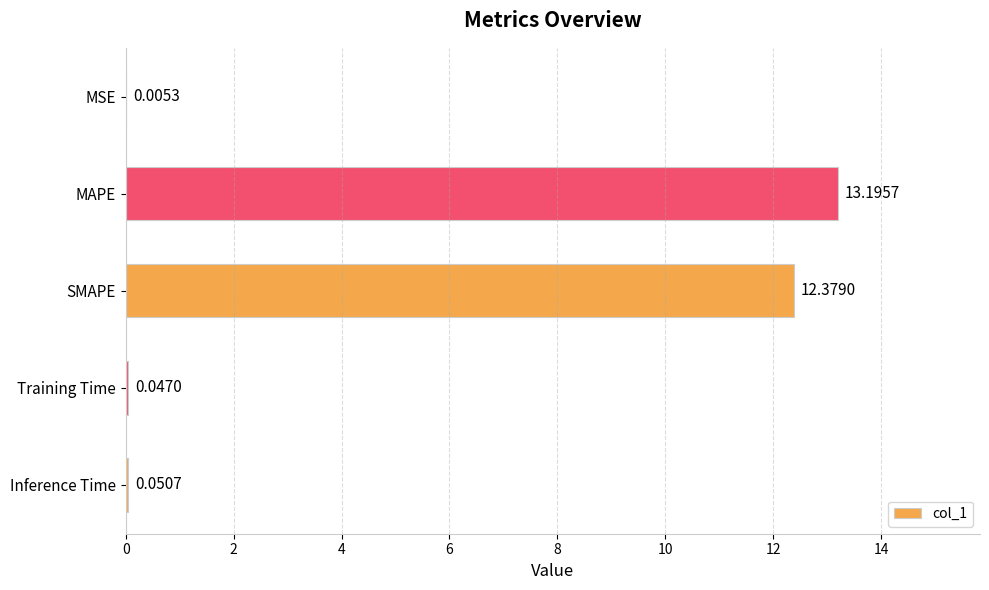

At which label is the value closest to 6?

Inference Time